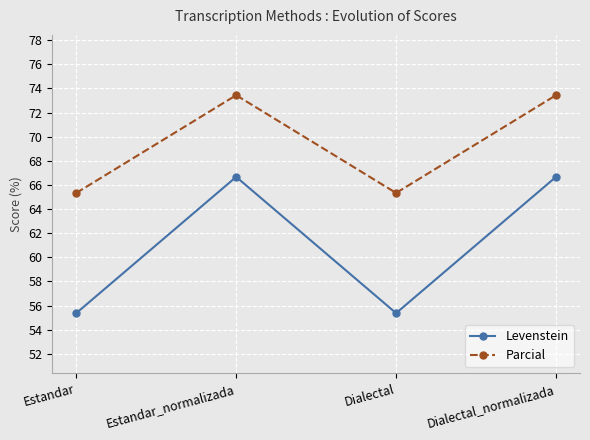

True or false: Levenstein and Parcial intersect in this chart.

False